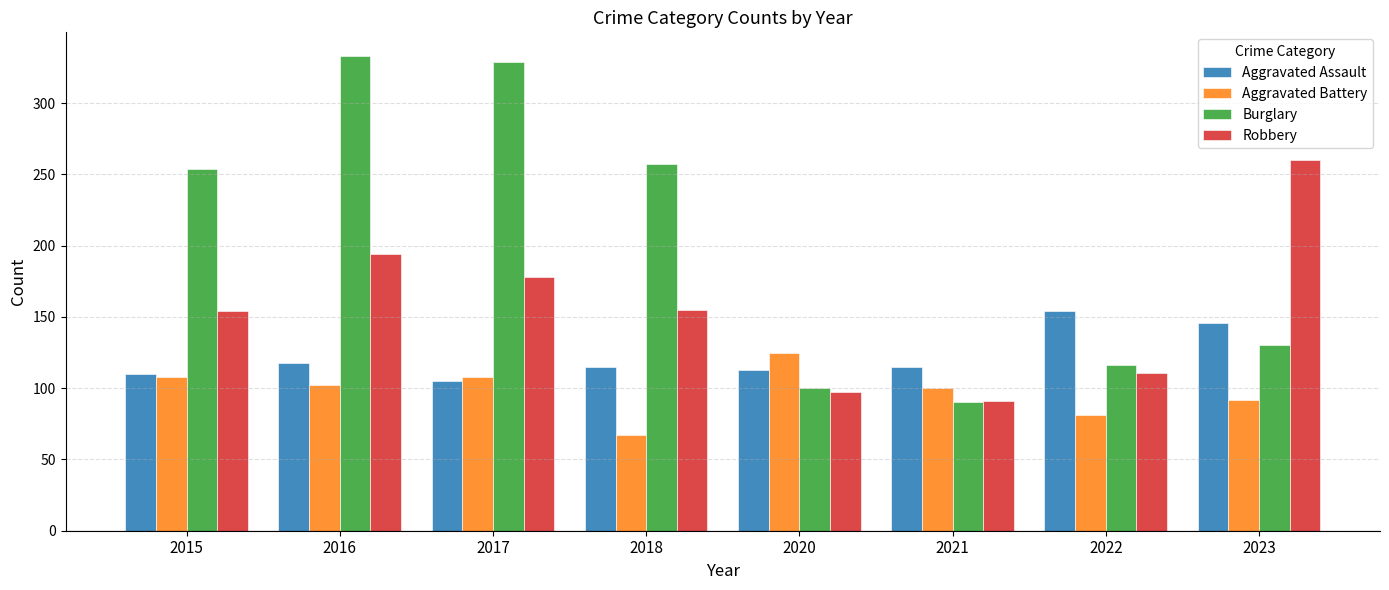

List the series in order of their overall mean, lowest first.

Aggravated Battery, Aggravated Assault, Robbery, Burglary